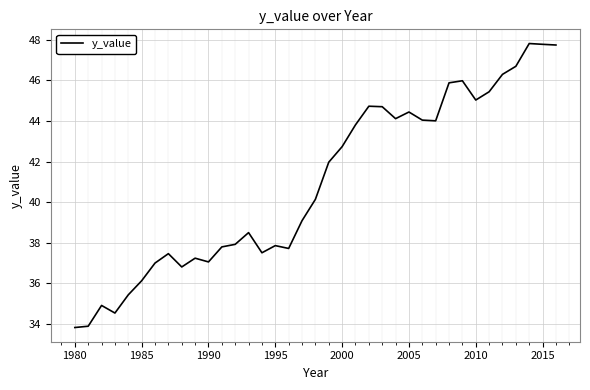

How many values exceed 40?

19